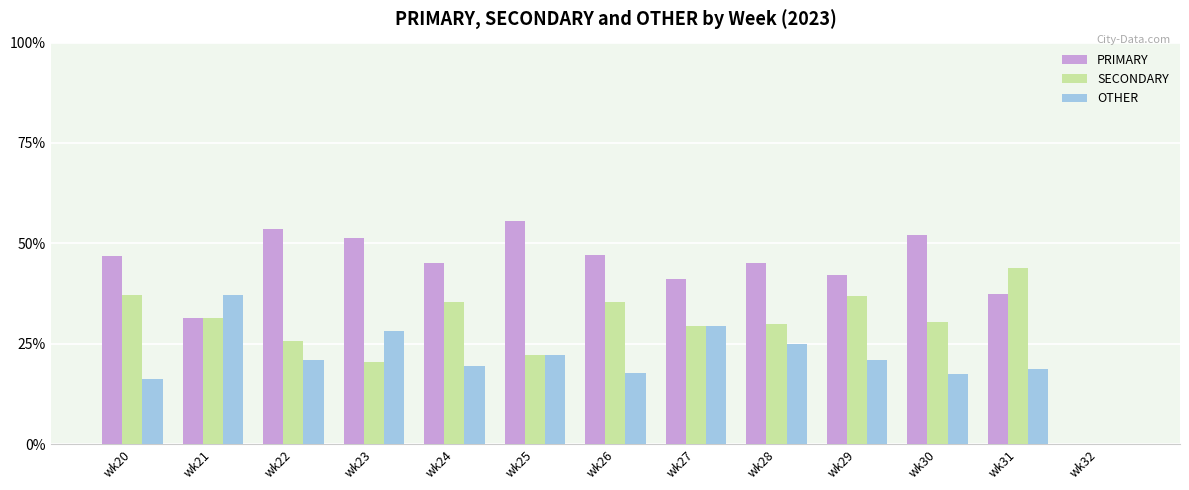

What is the sum of the PRIMARY values at wk20 and wk29?

88.9